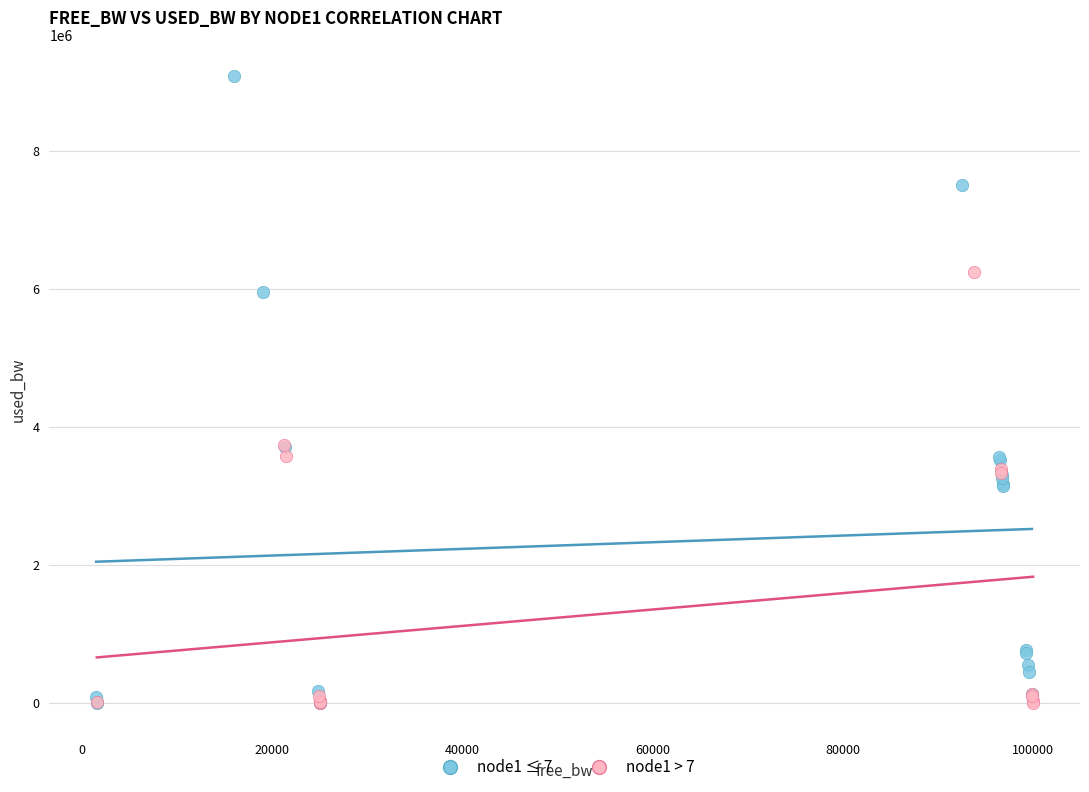

Which series contains the highest Y value?

node1 ≤ 7